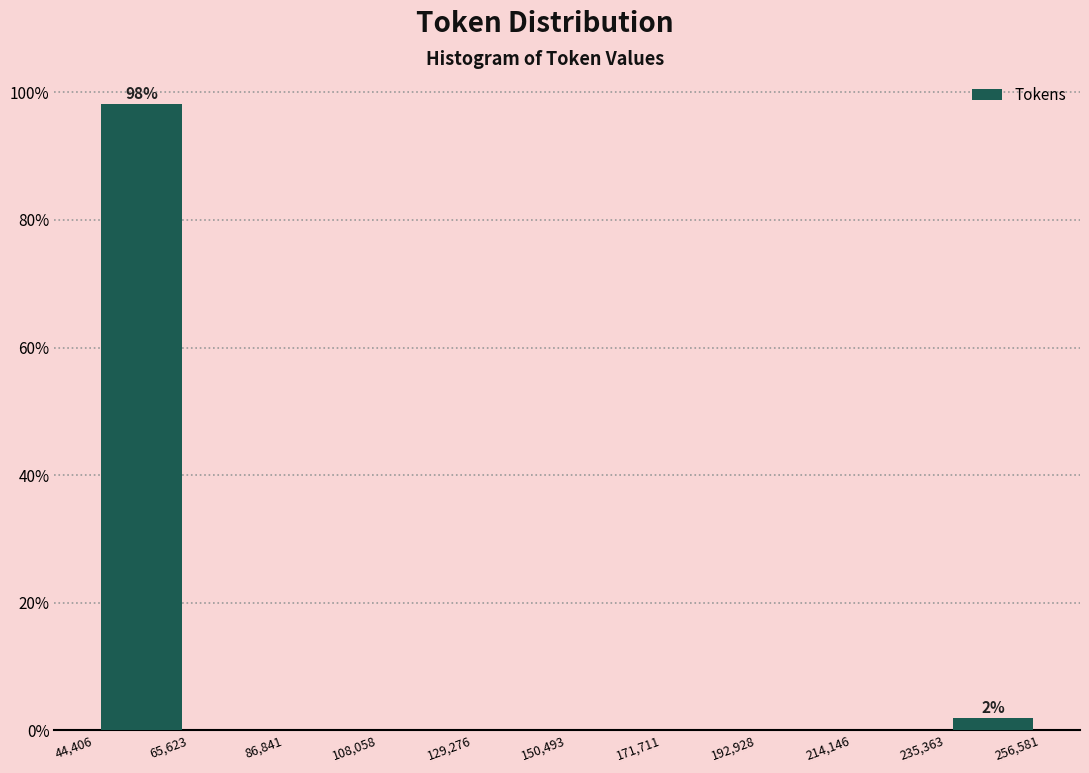

Over which range of the x-axis is the bar tallest?

44,406 to 65,623